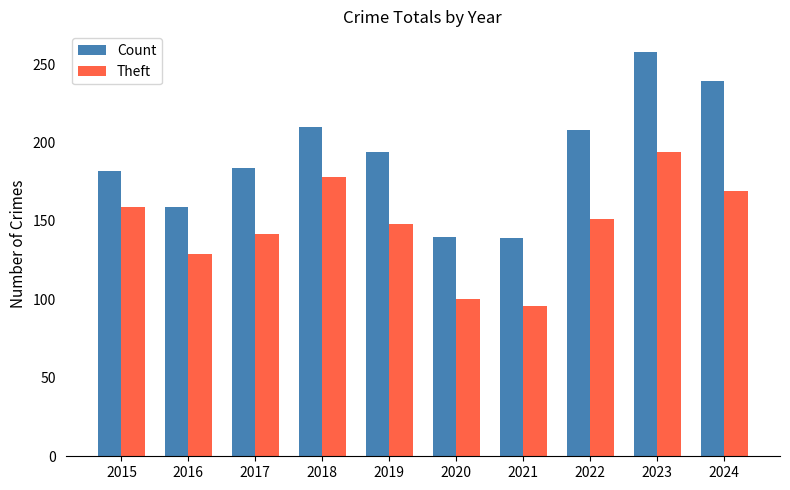

What is the greatest value displayed?

258